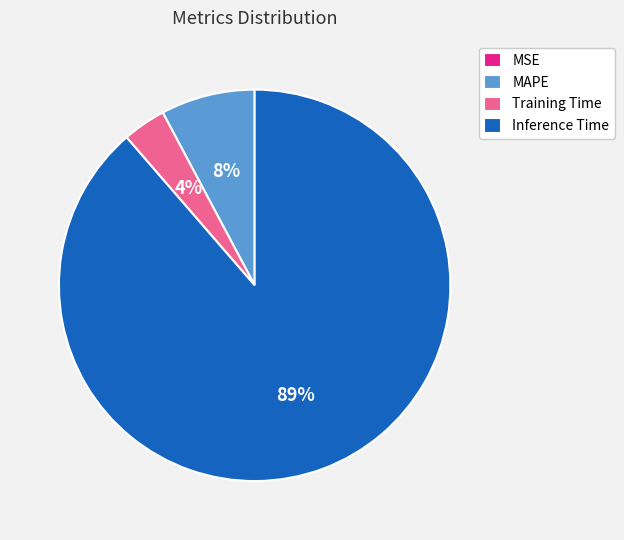

True or false: Inference Time accounts for 89% of the total.

True